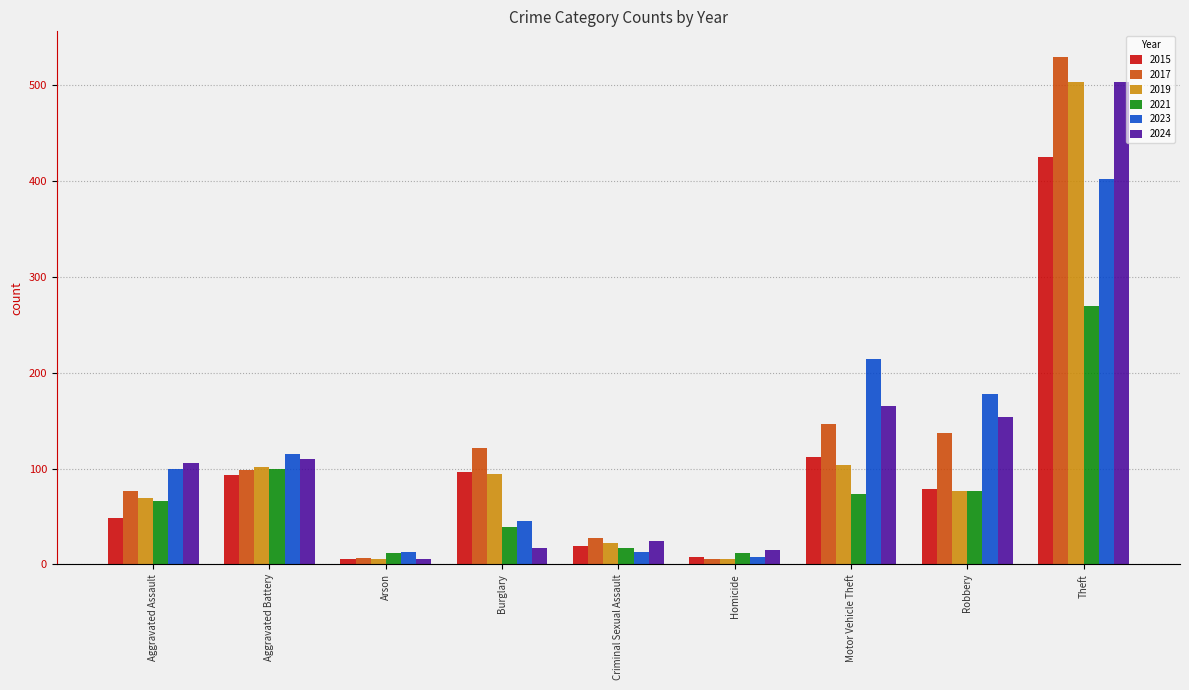

The value of 2019 at Theft is 504. True or false?

True